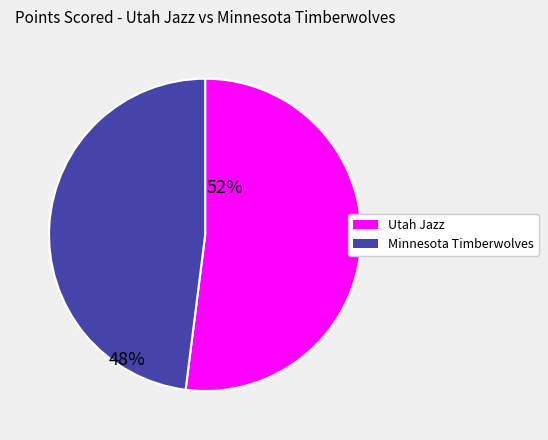

Combined, do Utah Jazz and Minnesota Timberwolves account for over 50%?

Yes